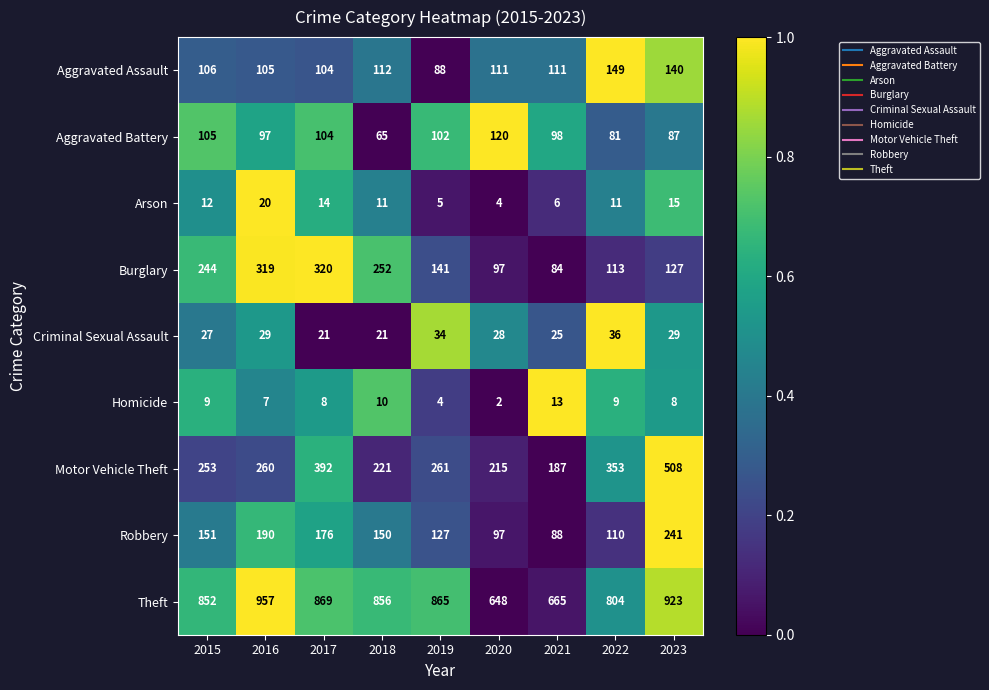

Is the value of Robbery at 2018 greater than the value of Arson at 2023?

Yes